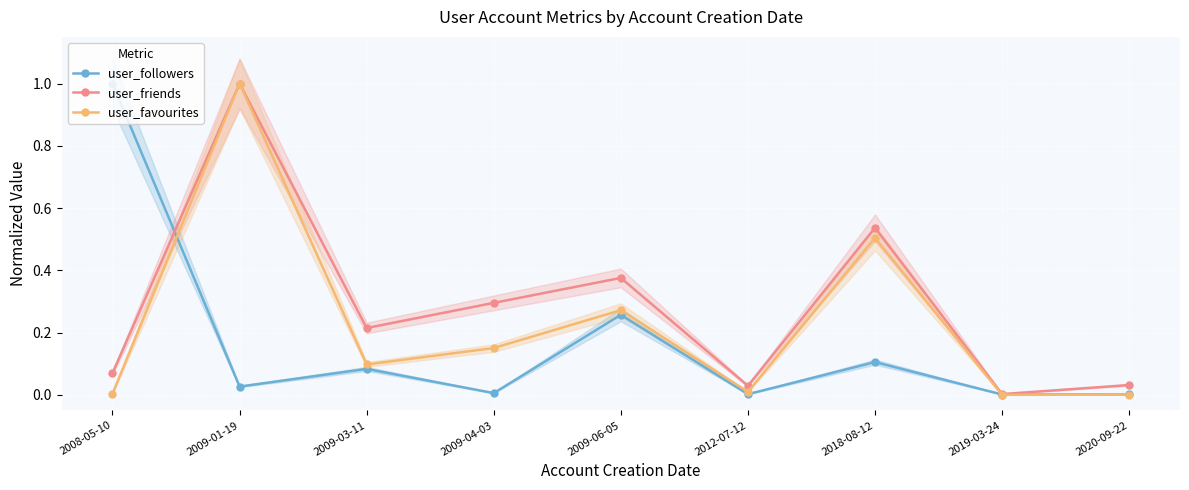

List the series in order of their peak value, lowest first.

user_followers, user_friends, user_favourites